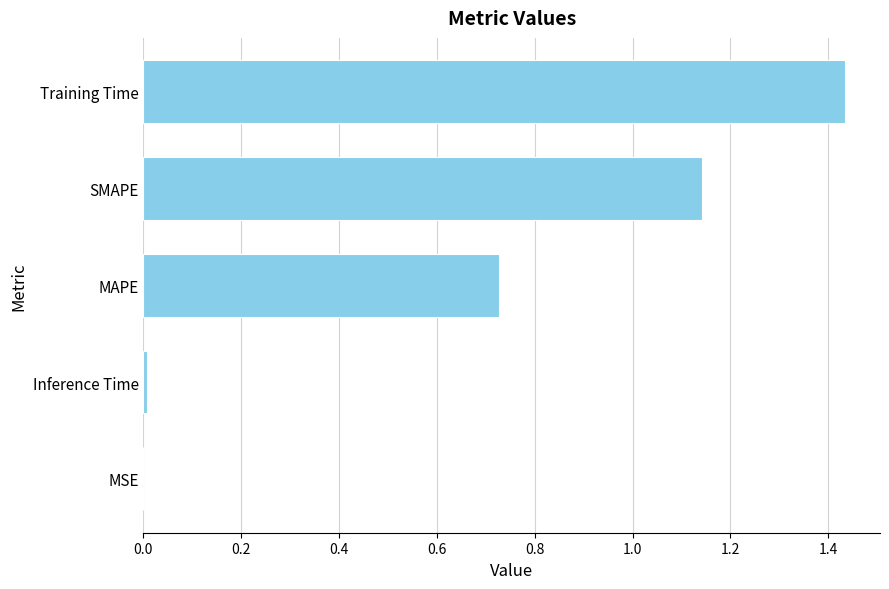

The value at MAPE is 0.3. True or false?

False